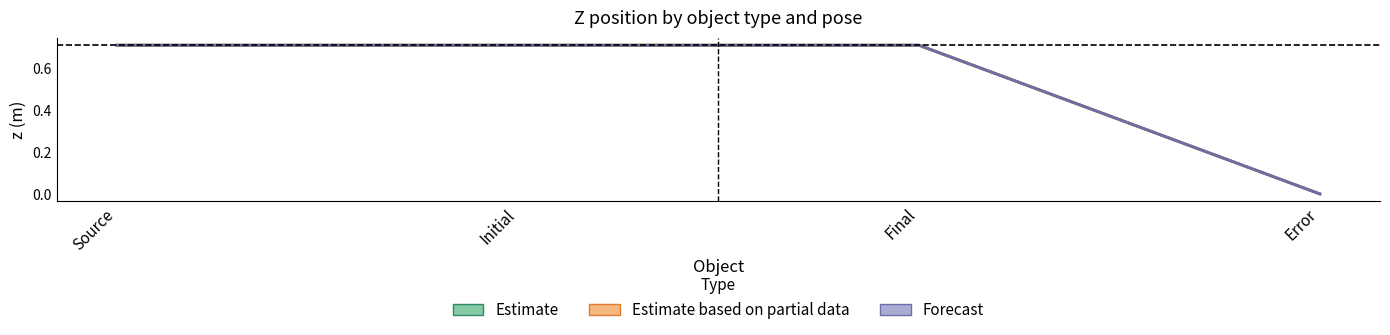

How many lines are shown in the chart?

3